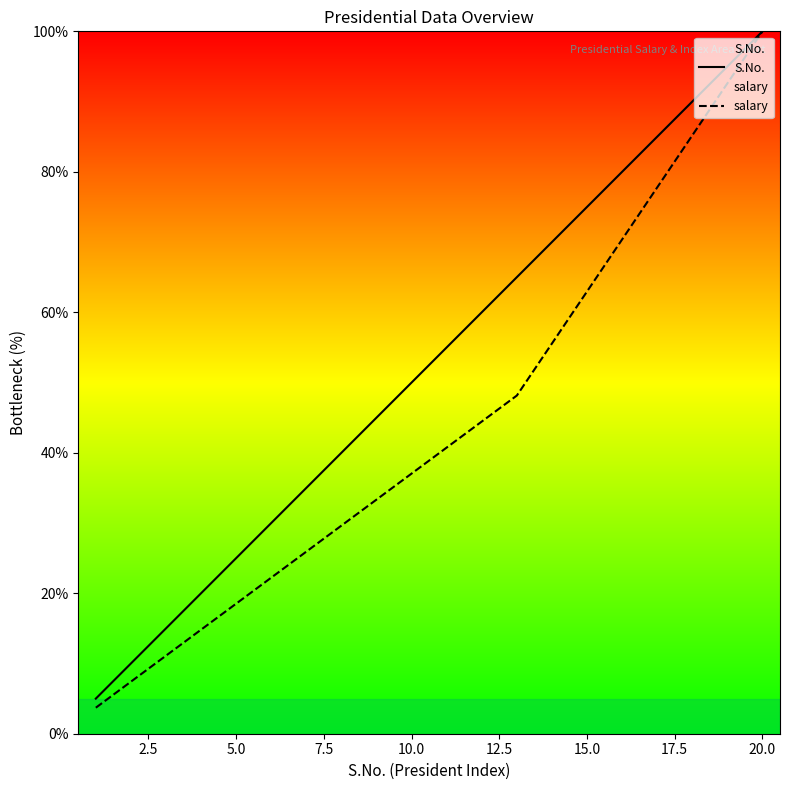

What is the minimum value shown in the chart?

3.7